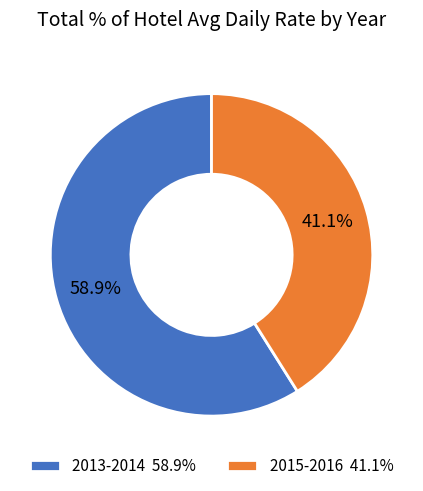

To the nearest percent, what is the difference between the largest and smallest slice percentages?

18%